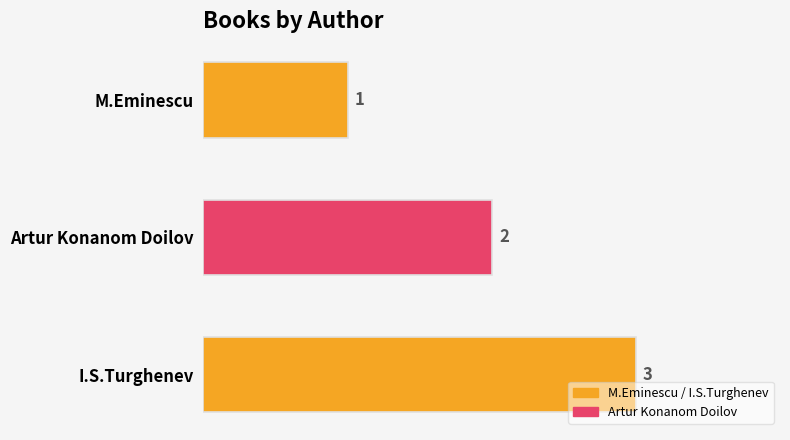

Rank the categories by value from lowest to highest.

M.Eminescu, Artur Konanom Doilov, I.S.Turghenev